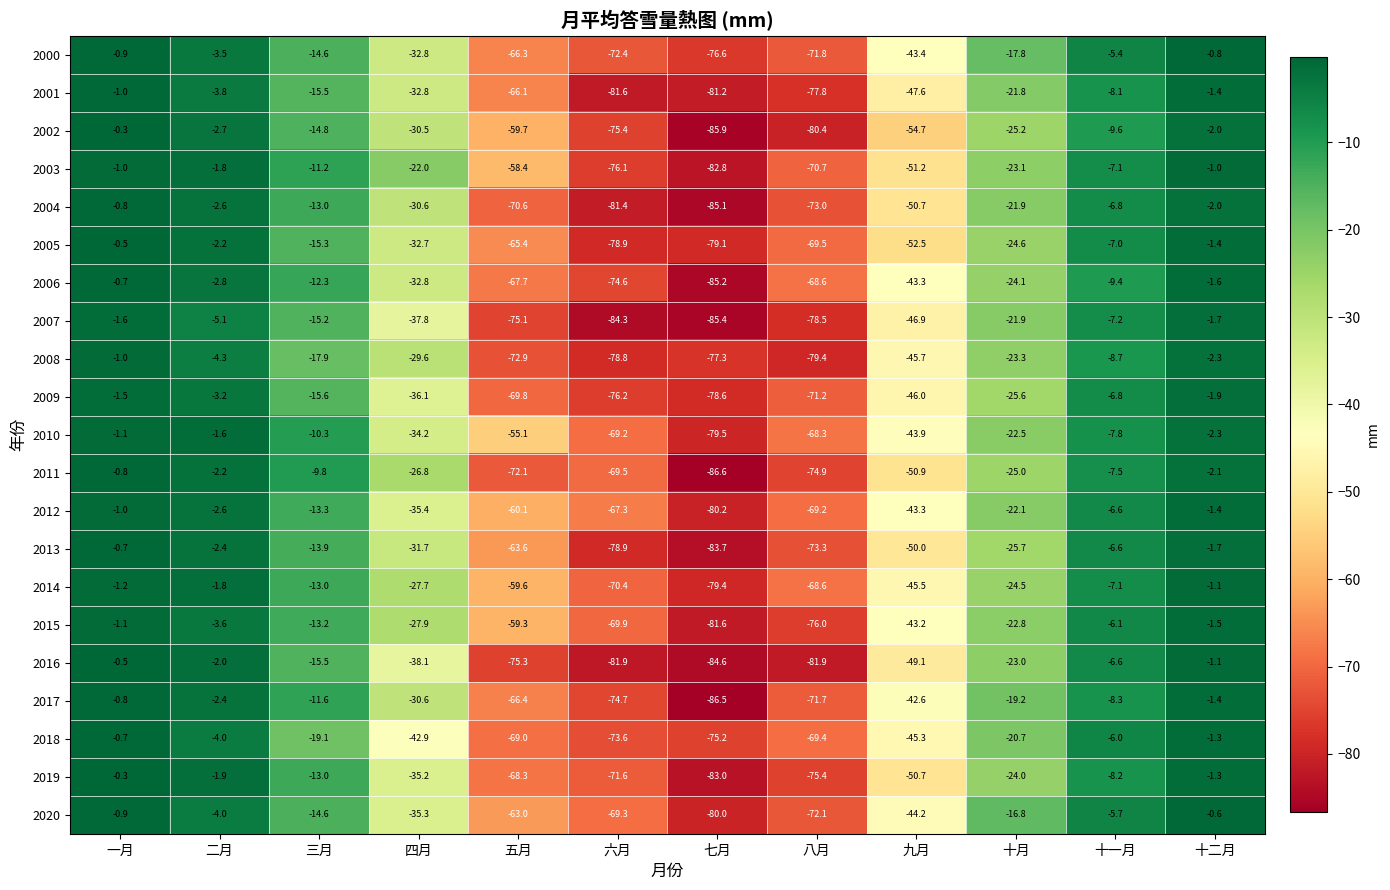

How many series are shown in this chart?

21